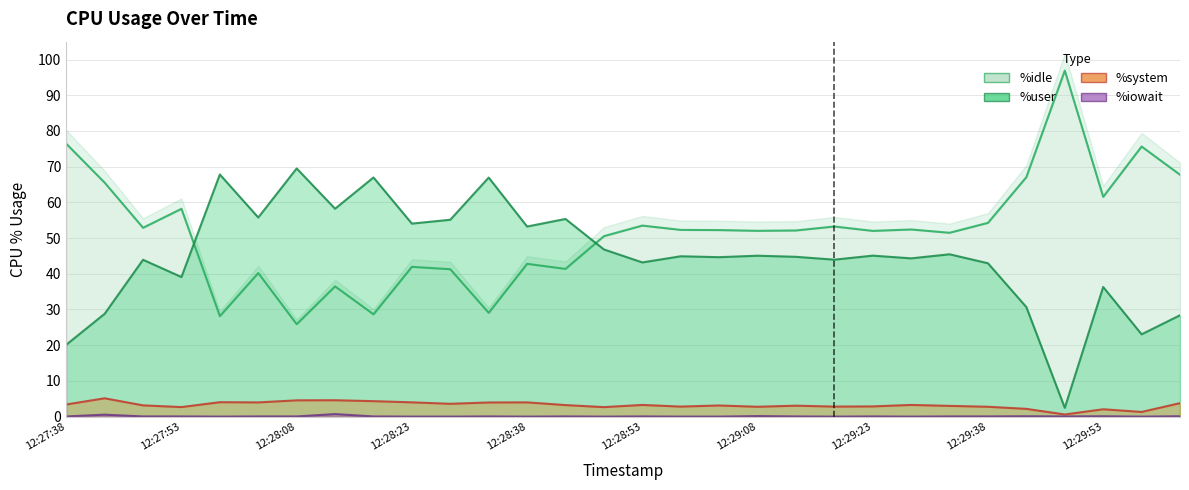

What is the difference between the %user values at 12:29:58 and 12:29:38?

19.9